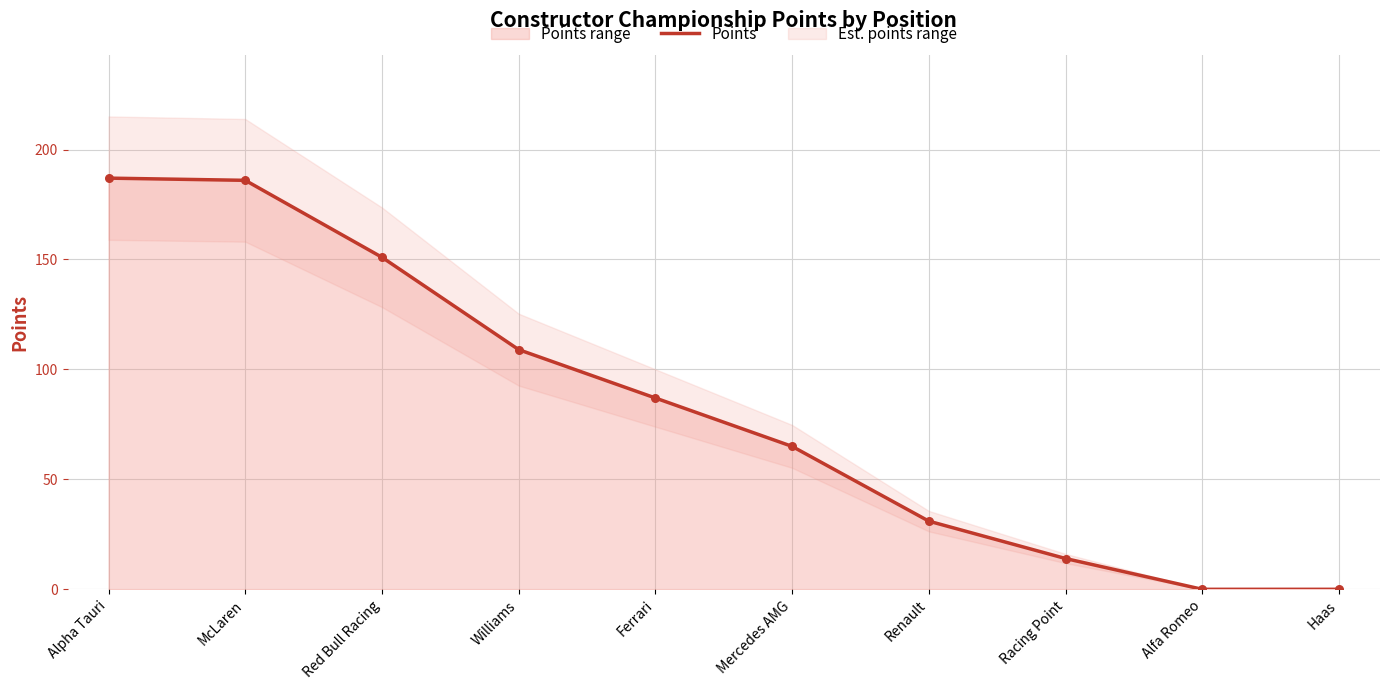

What is the change in value from Red Bull Racing to Ferrari?

-64